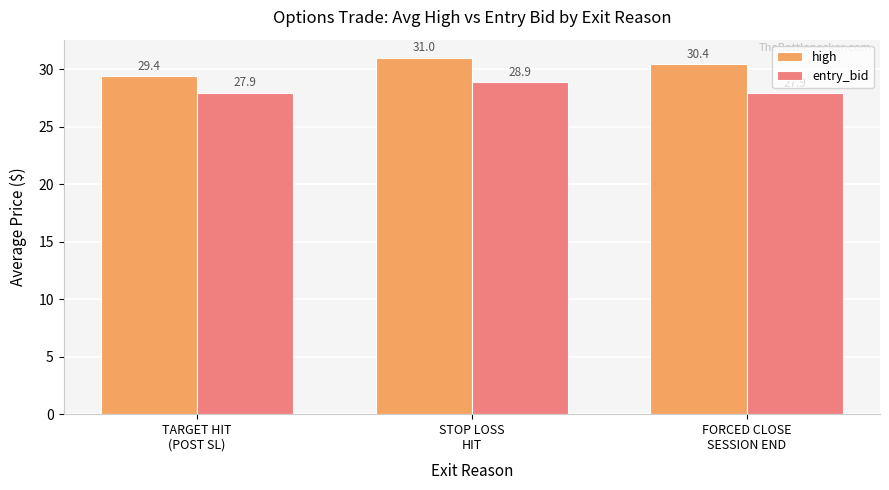

Reading right to left, what are all the values shown in this chart?

high: FORCED CLOSE
SESSION END=30.4	STOP LOSS
HIT=31.0	TARGET HIT
(POST SL)=29.4
entry_bid: FORCED CLOSE
SESSION END=27.9	STOP LOSS
HIT=28.9	TARGET HIT
(POST SL)=27.9